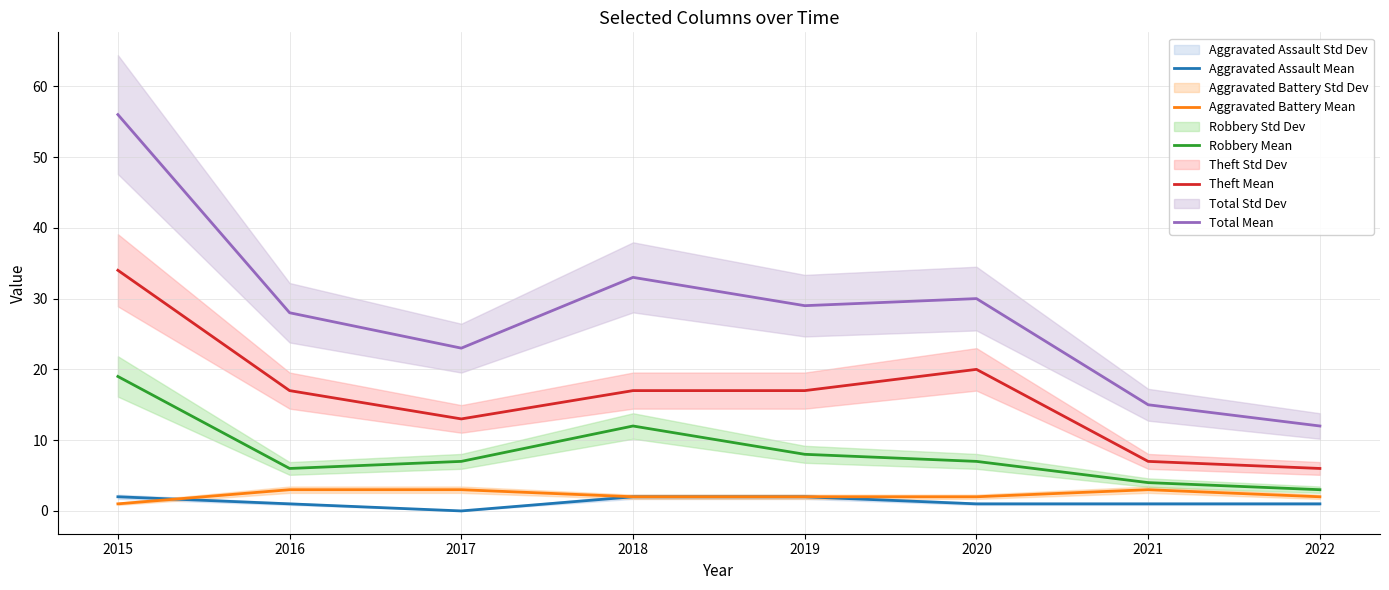

Where does the Aggravated Battery Mean series first go above 2?

2016